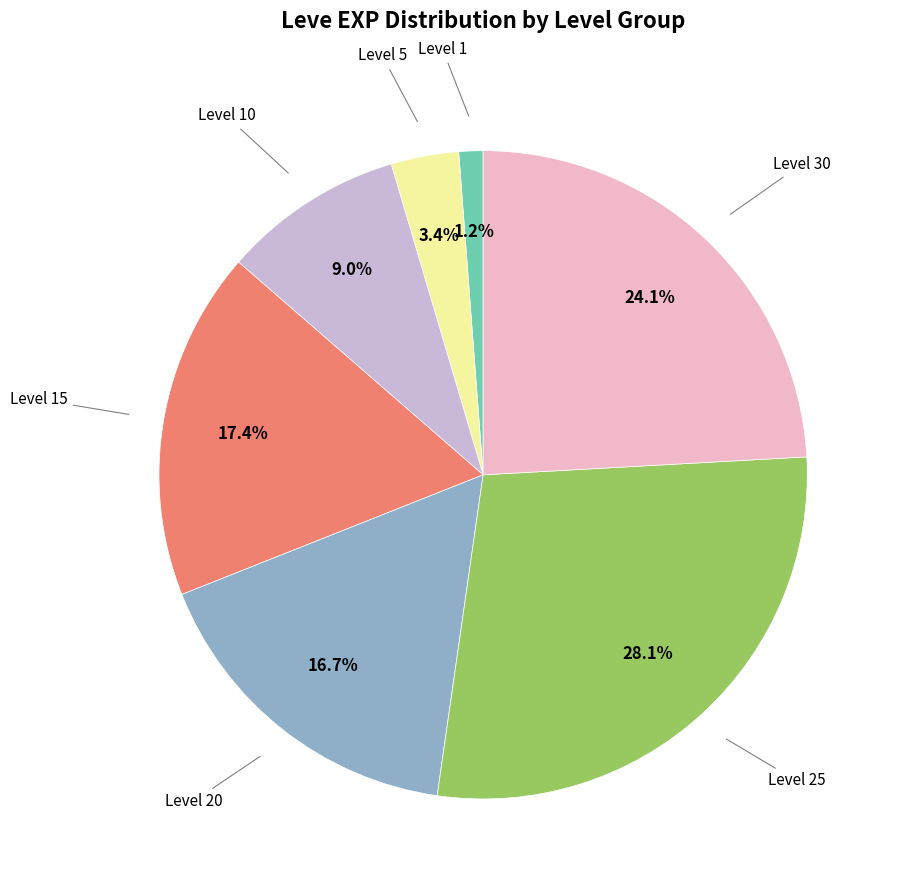

Is there a majority slice in this chart?

No